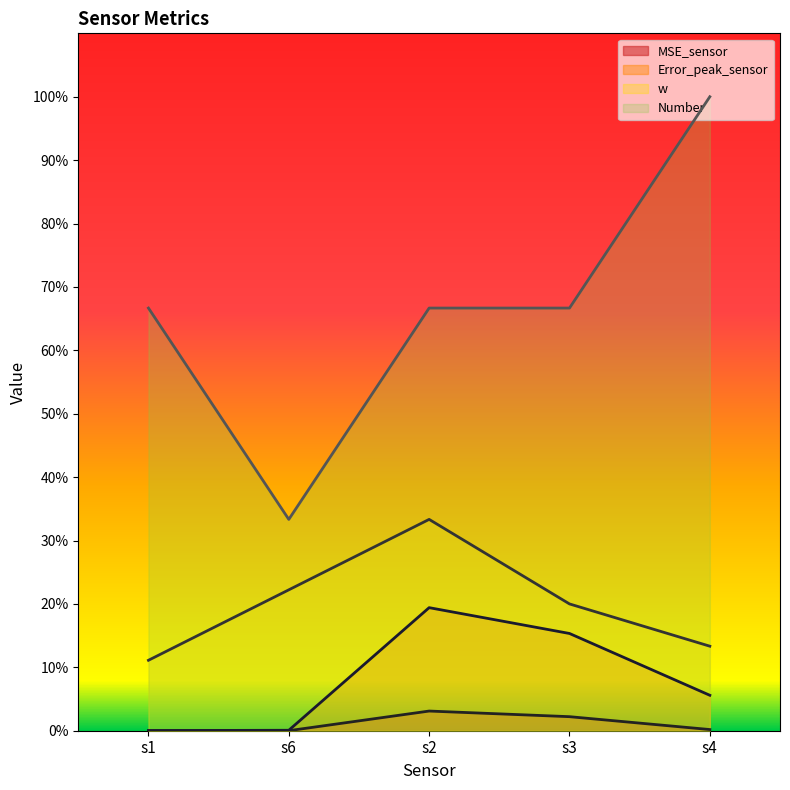

At which category does Number reach its first local valley?

s6